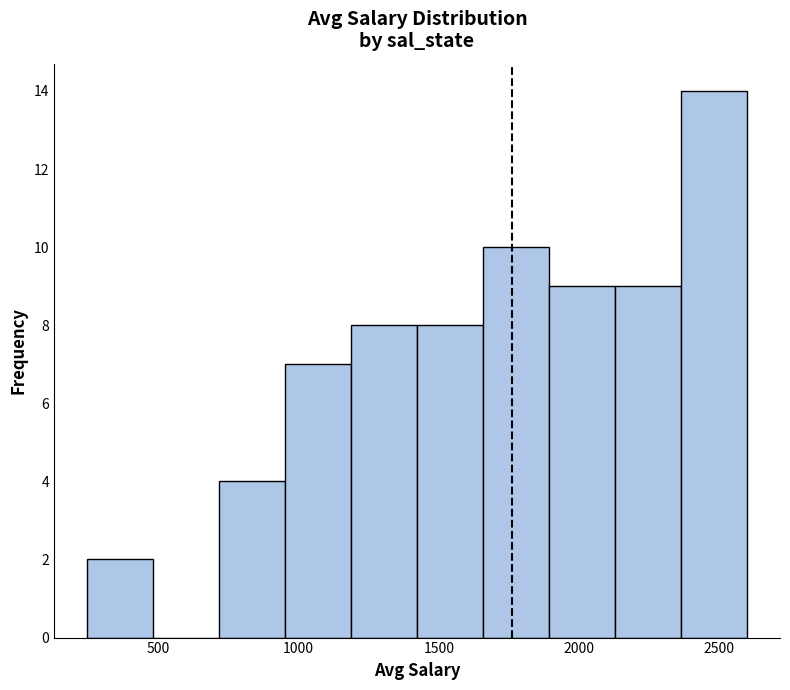

Over which range of the x-axis is the bar tallest?

2350 to 2600